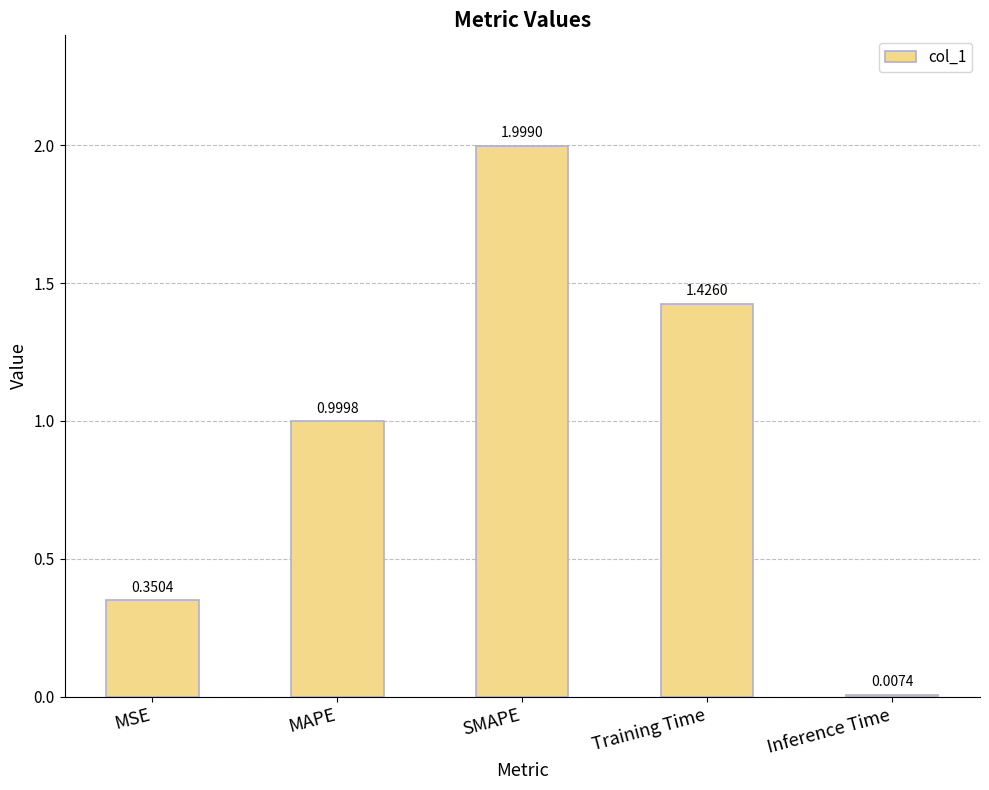

At which category does the chart reach its peak across all series?

SMAPE